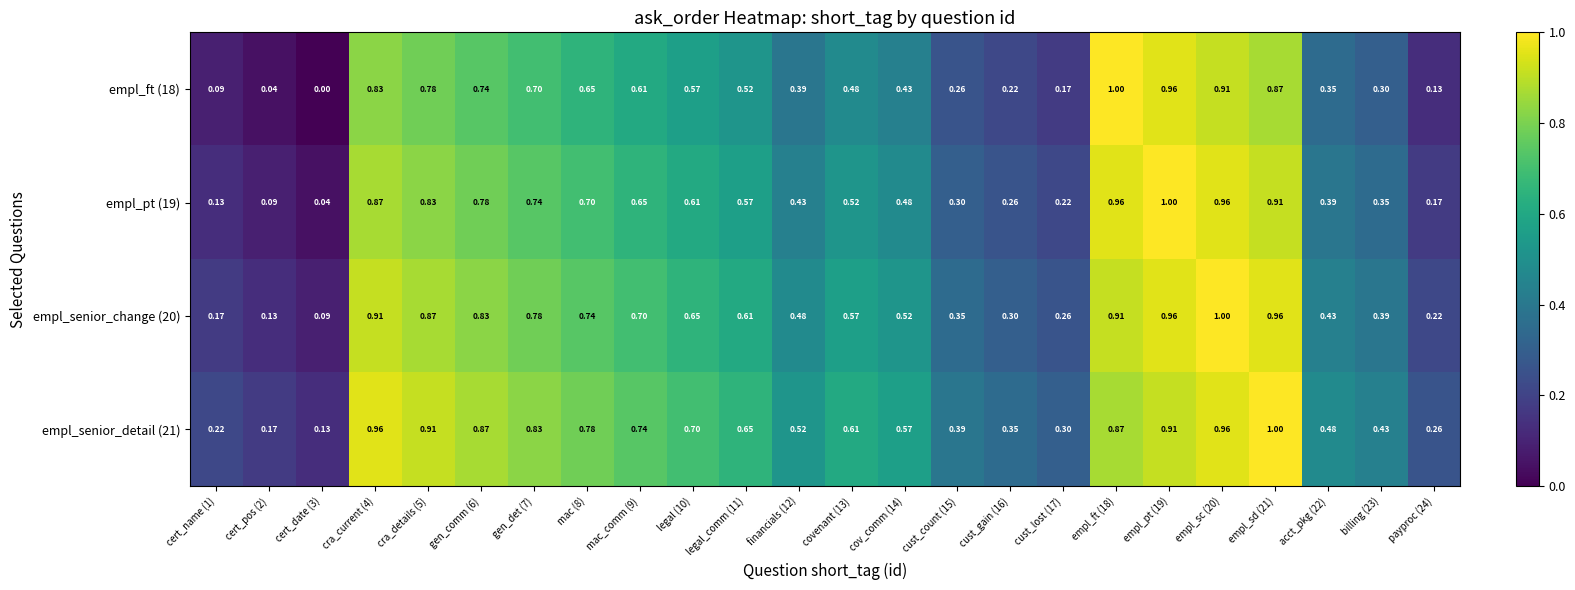

Is the value of empl_senior_detail (21) at empl_sd (21) greater than the value of empl_ft (18) at gen_comm (6)?

Yes